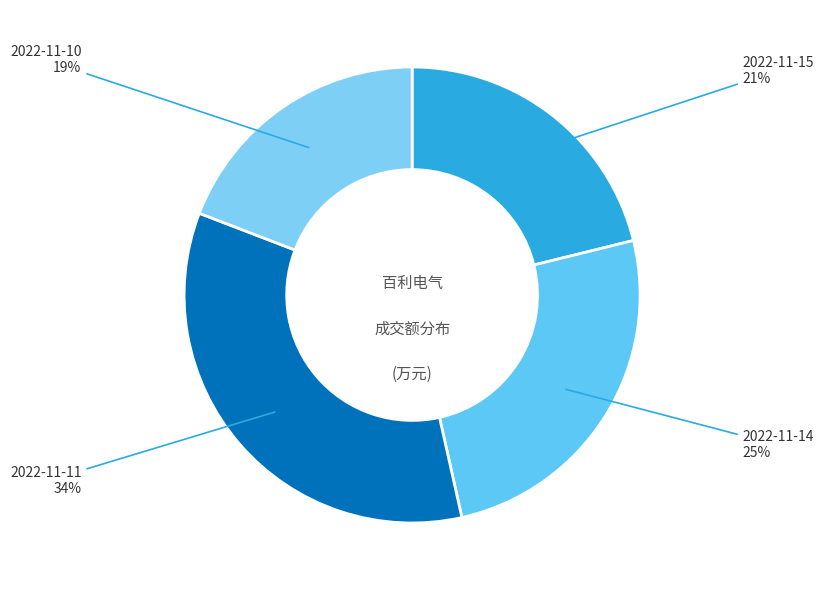

Is there any slice that represents more than half of the pie?

No